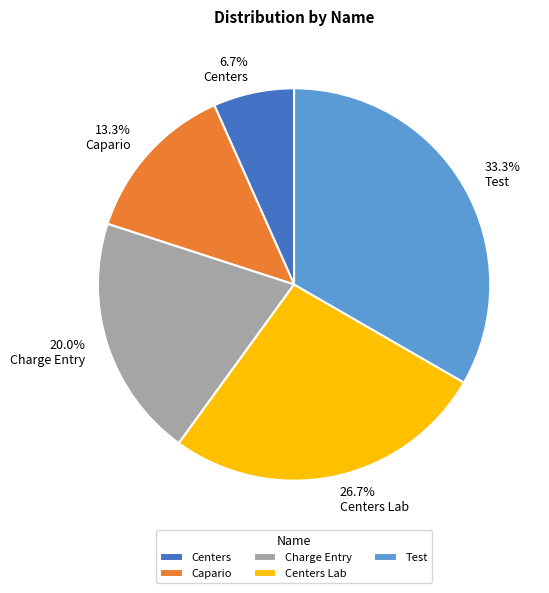

What is the ratio of the value at Centers to the value at Test?

0.2